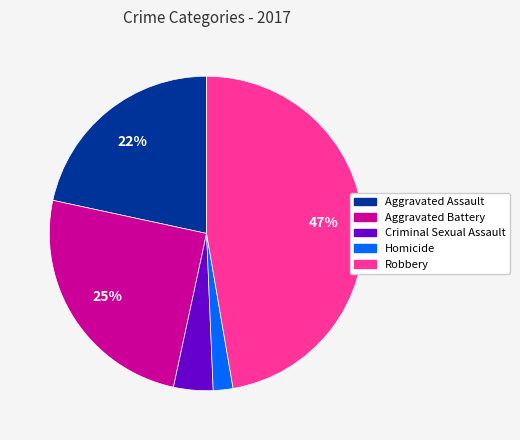

Between Aggravated Assault and Homicide, which is larger?

Aggravated Assault